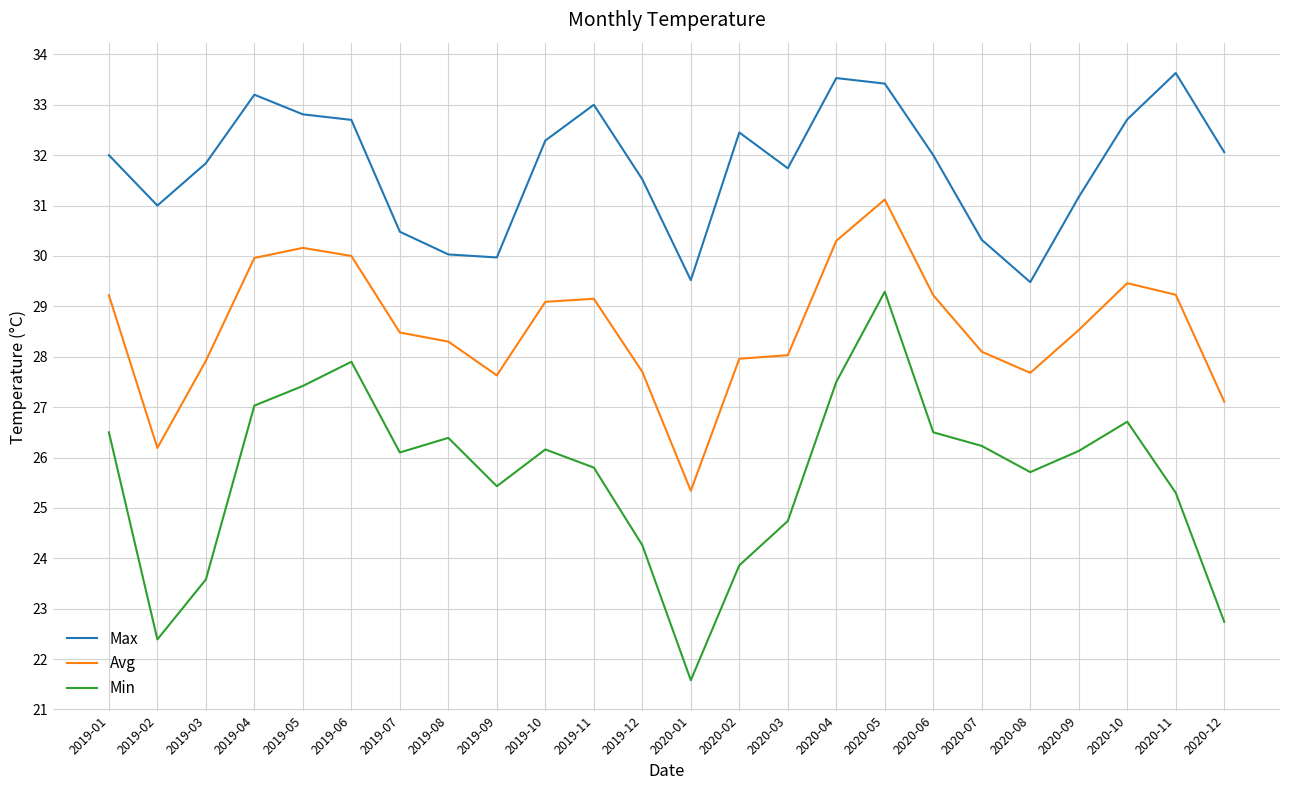

The value of Avg at 2020-09 is 47.1. True or false?

False